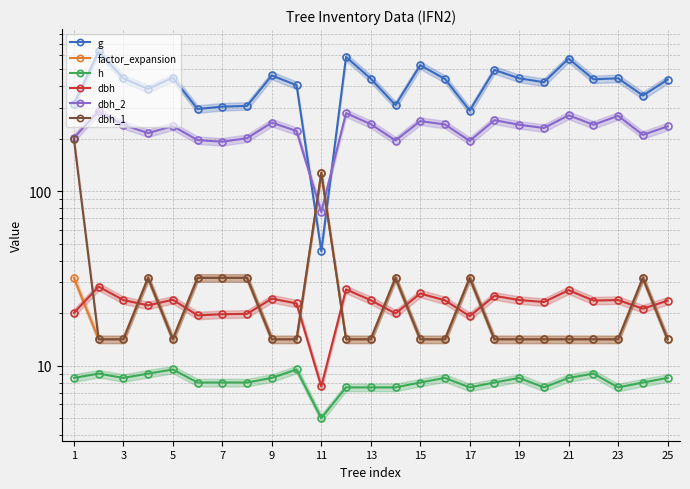

The dbh_1 series shows 22.2 at 11. True or false?

False